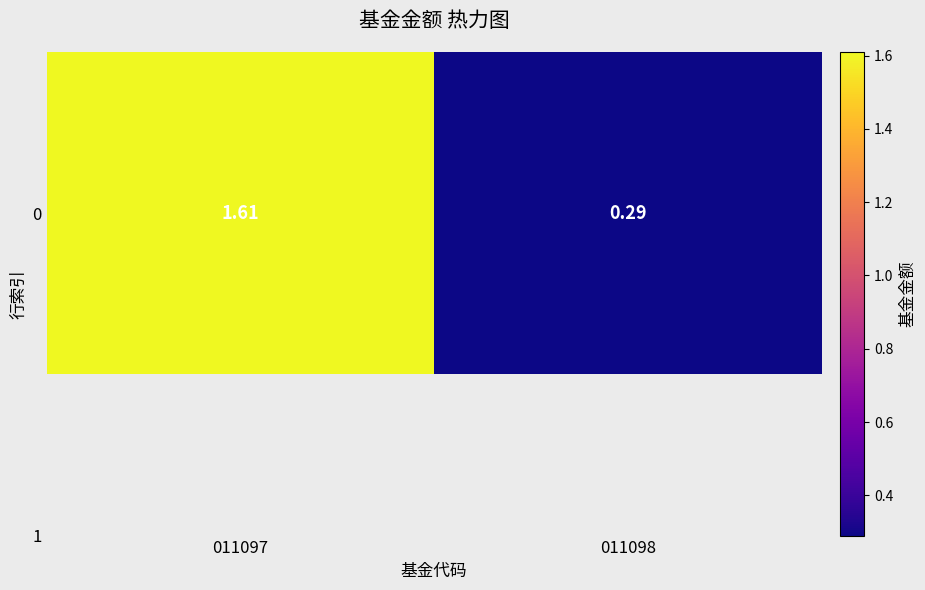

Is it true that the value at 011098 is 0.1?

False